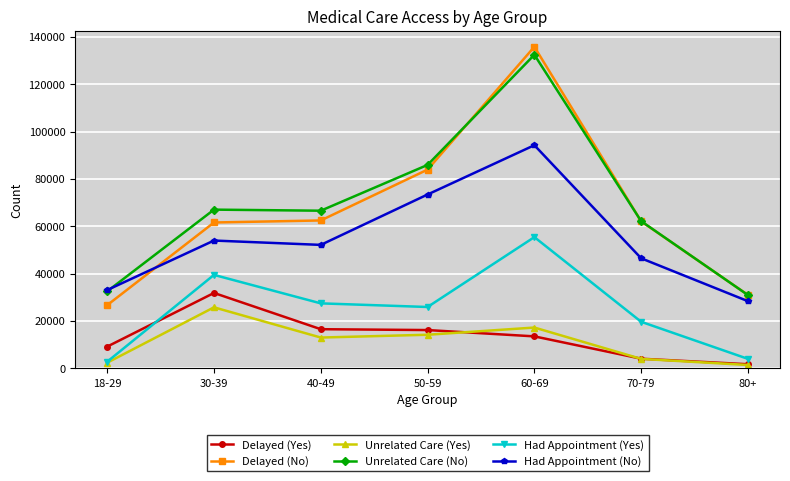

Which series has the largest range (max minus min)?

Delayed (No)